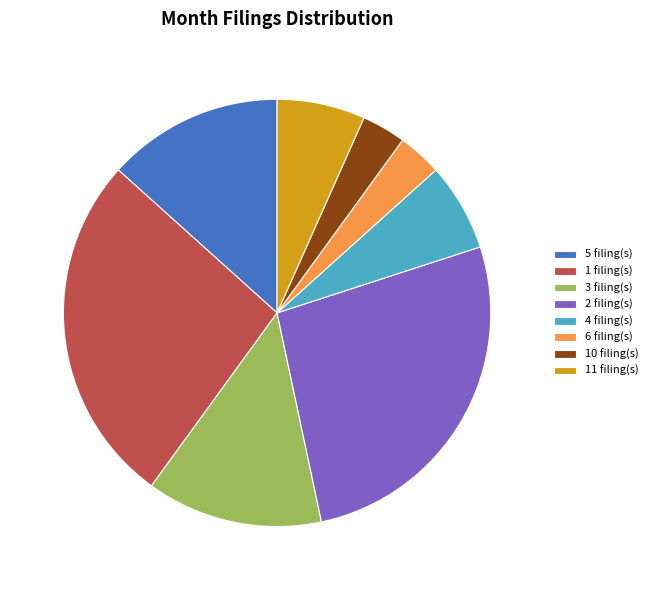

Does 6 filing(s) account for over 50% of the chart?

No